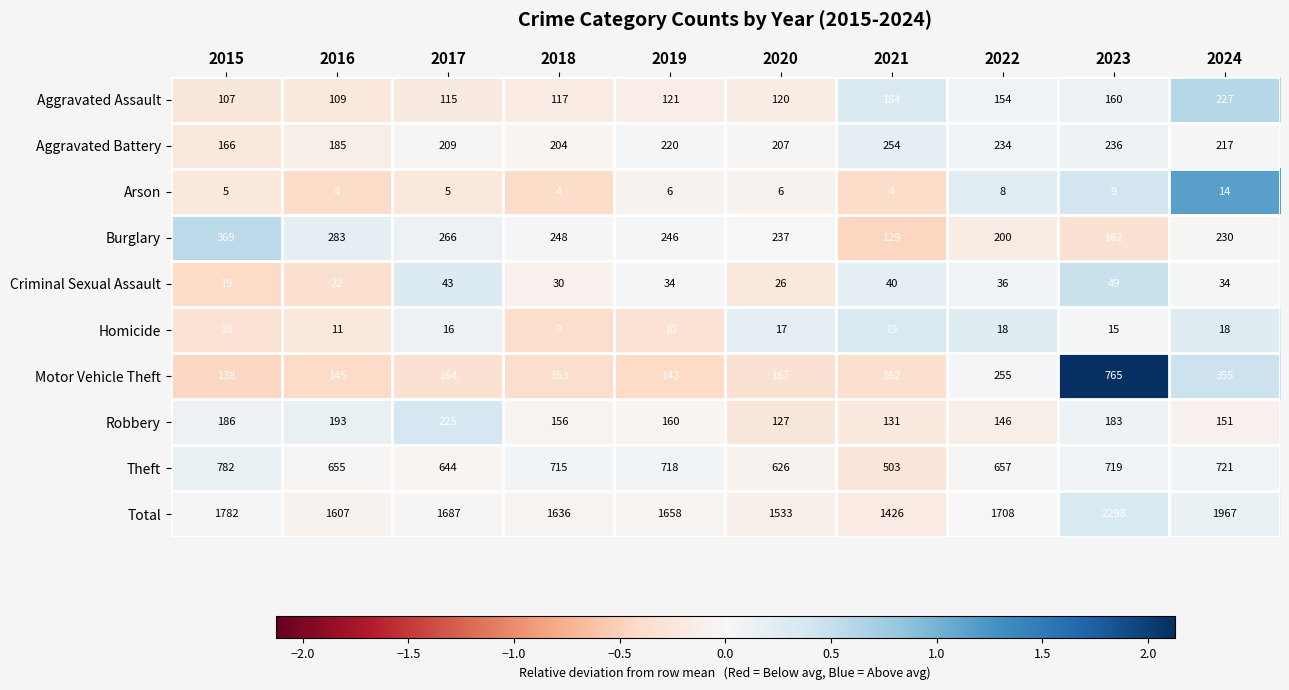

Which label corresponds to the largest value in the chart?

2023